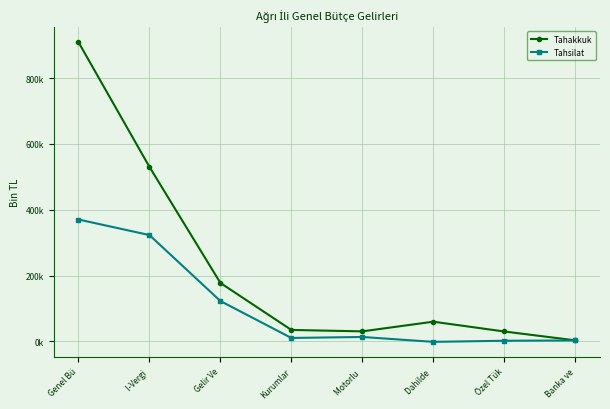

What is the label of the 3rd point from the right?

Dahilde 